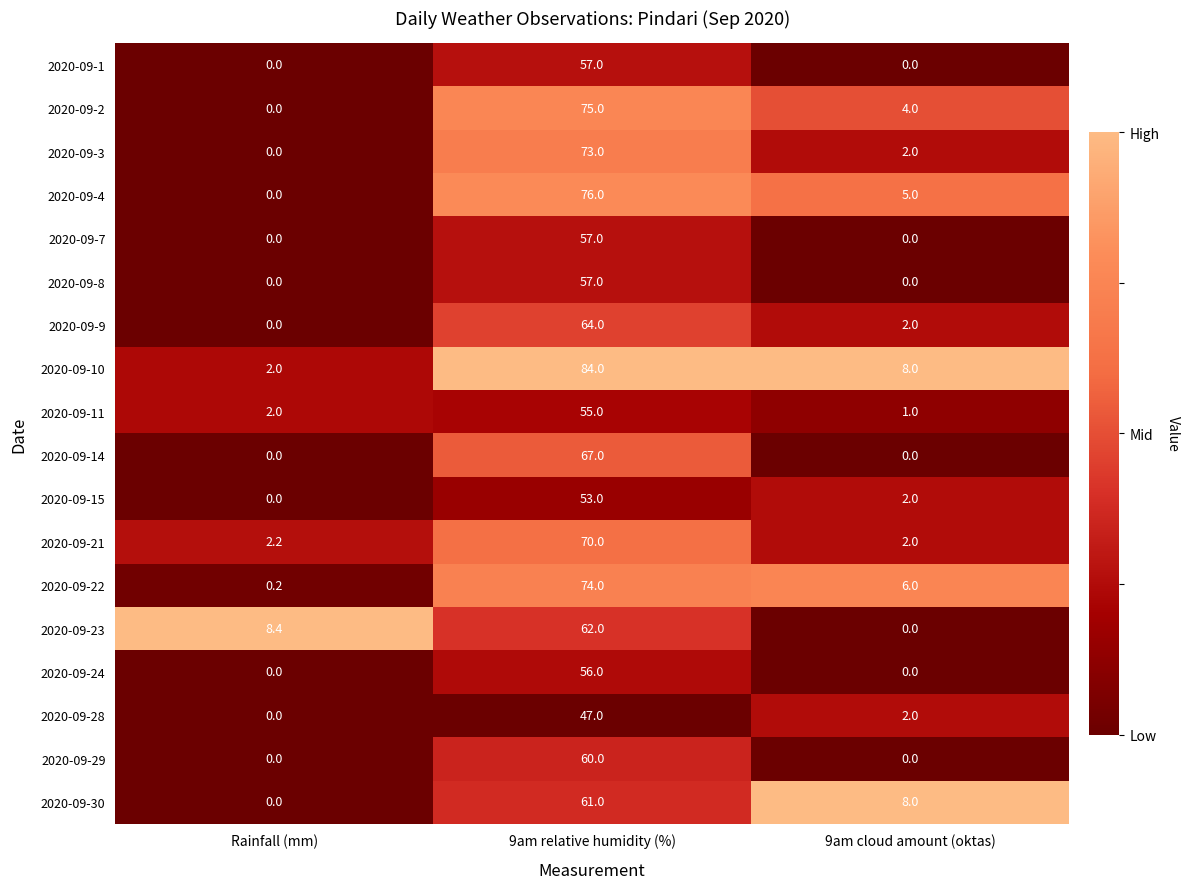

What is the spread (max minus min) of values at Rainfall (mm)?

8.4